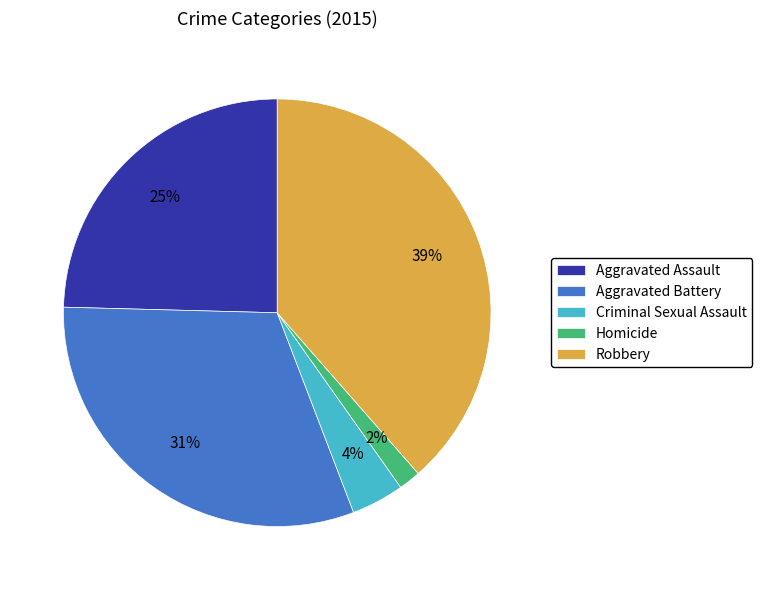

How many slices are in this pie chart?

5